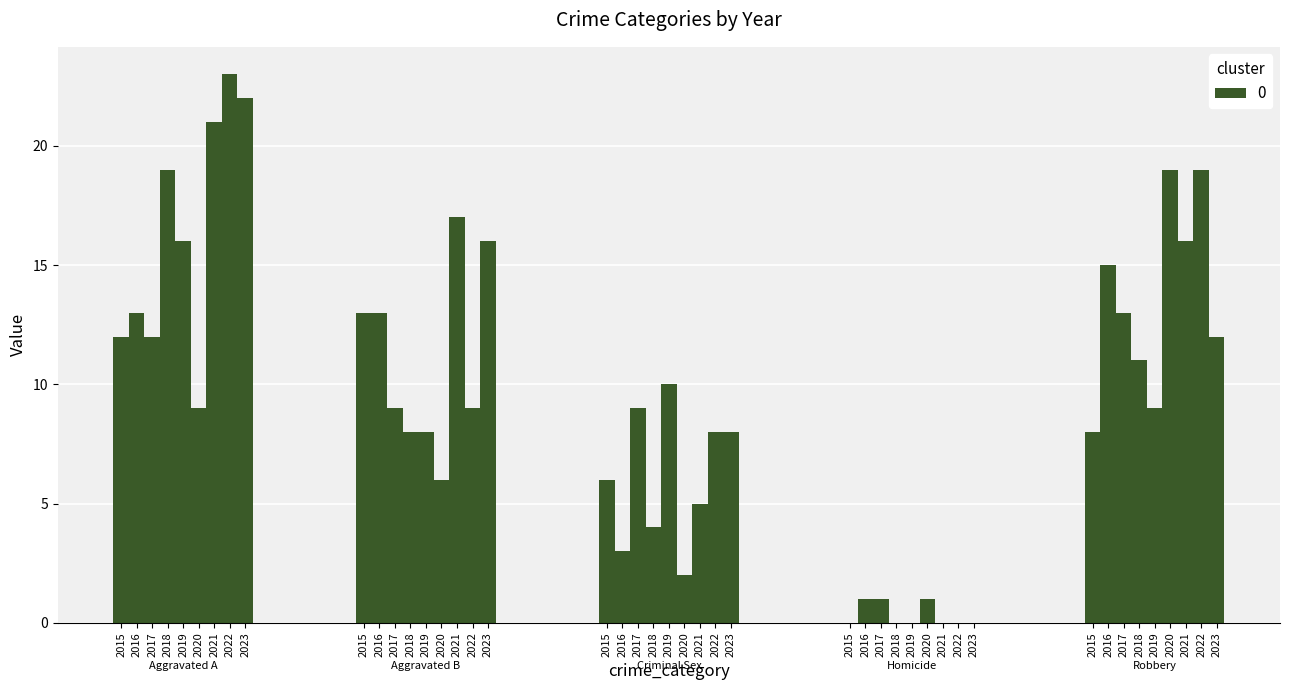

The value of Robbery at 2020 is 4. True or false?

False